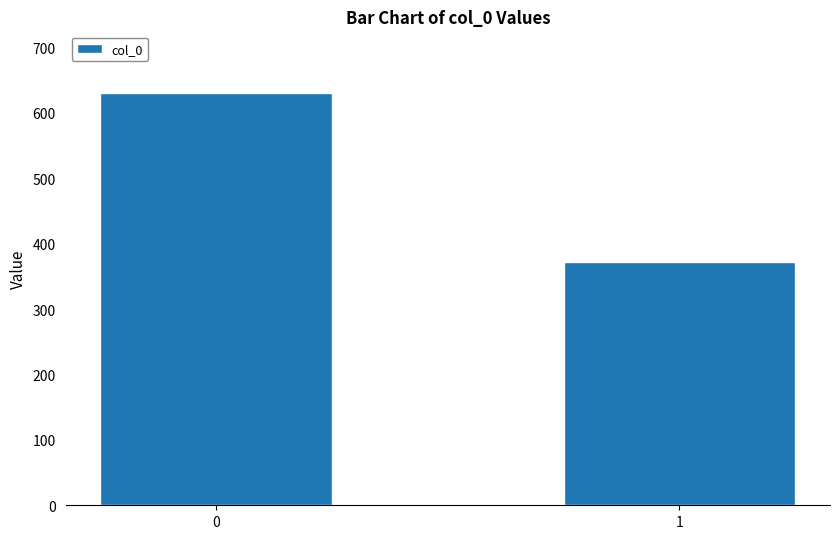

At which category does the chart reach its minimum across all series?

1